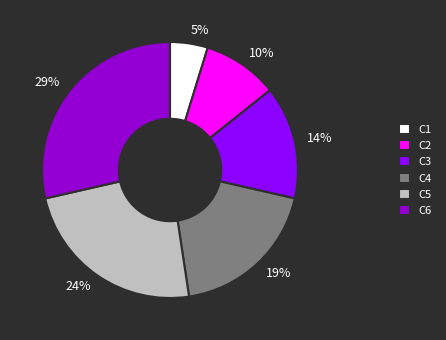

Which category has the biggest portion of the pie?

C6